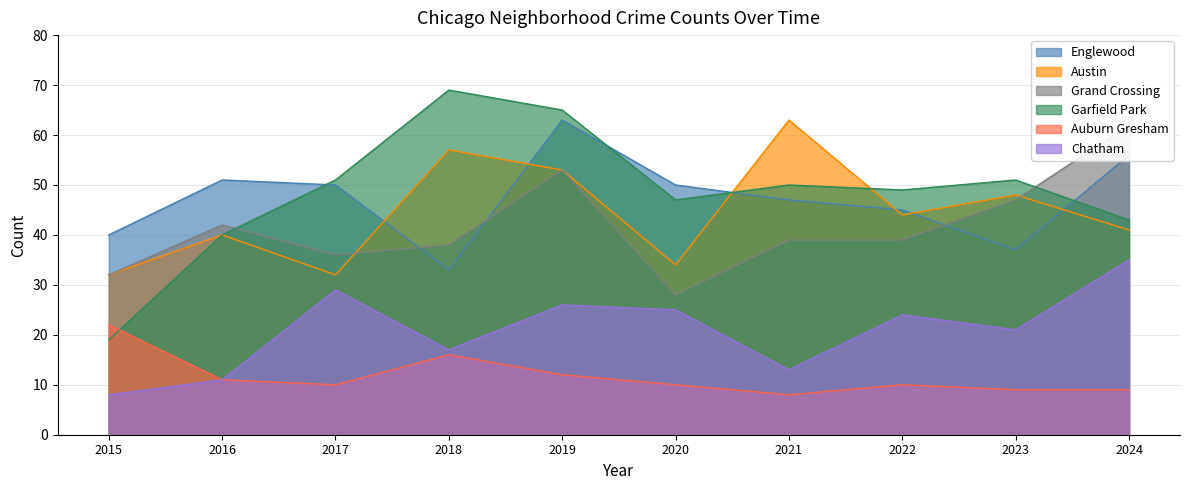

Which has a higher value, 2016 or 2021?

2016